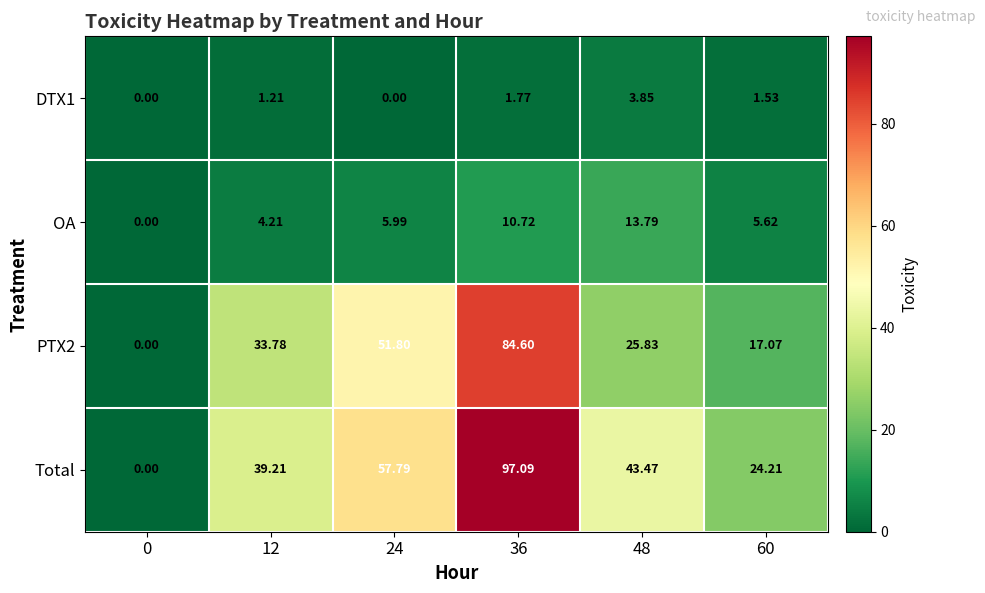

Which series has the largest range (max minus min)?

Total